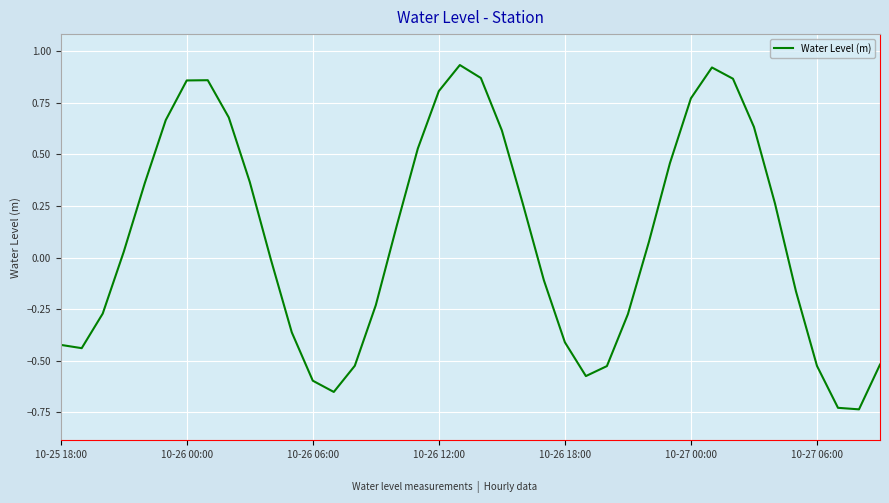

Which has a higher value, 10-26 18:00 or 10-27 06:00?

10-26 18:00